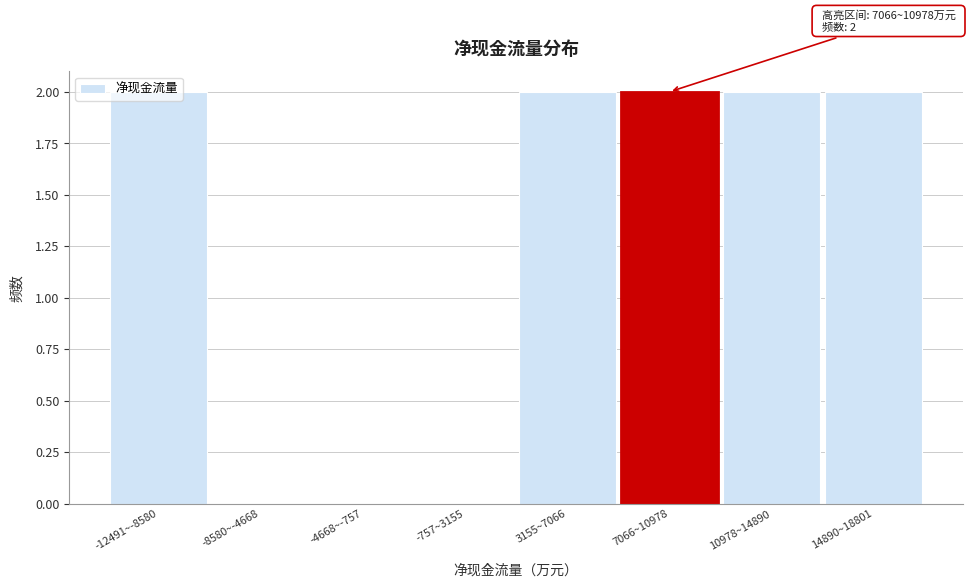

What is the ratio of the value at 14890~18801 to the value at -12491~-8580?

1.0